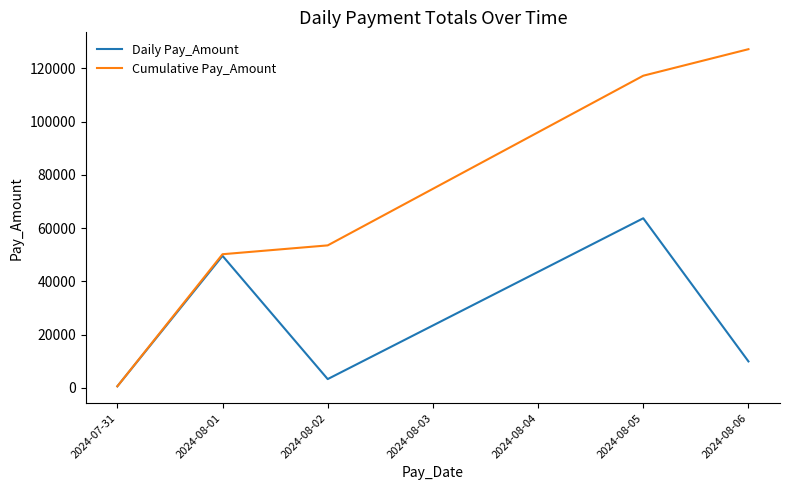

The value of Cumulative Pay_Amount at 2024-08-06 is 127192.0. True or false?

True